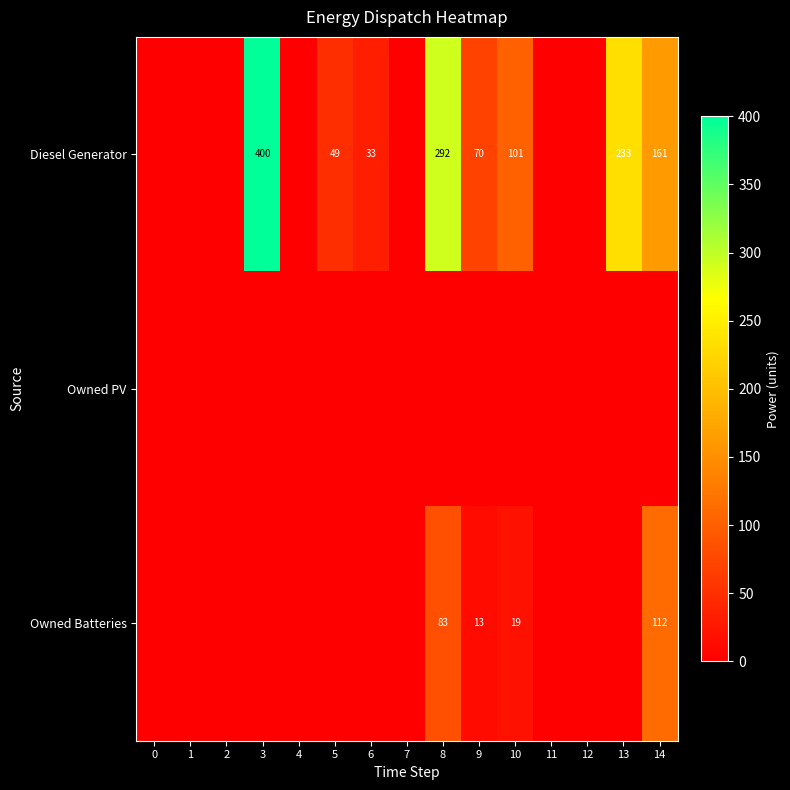

The value of Diesel Generator at 10 is 101. True or false?

True